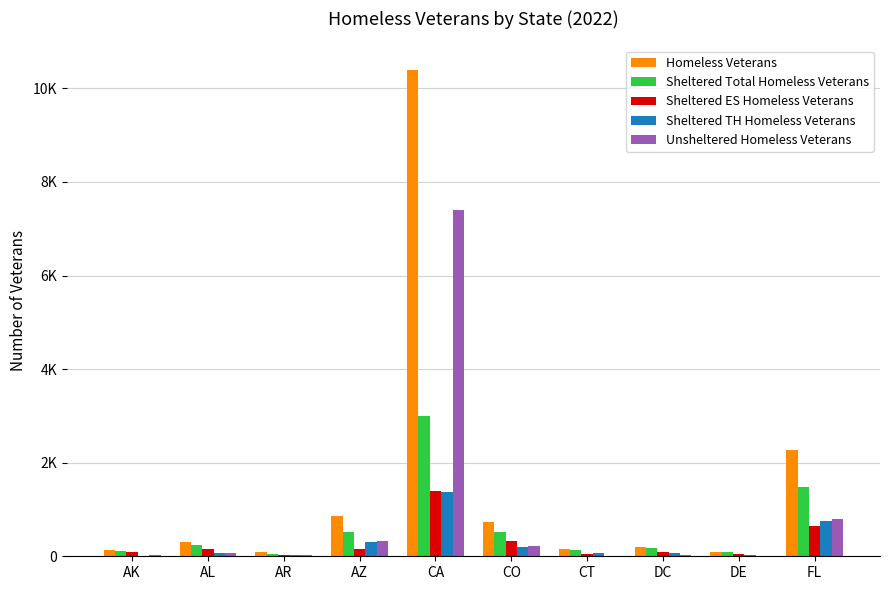

How many data points in Sheltered TH Homeless Veterans are above 79?

4